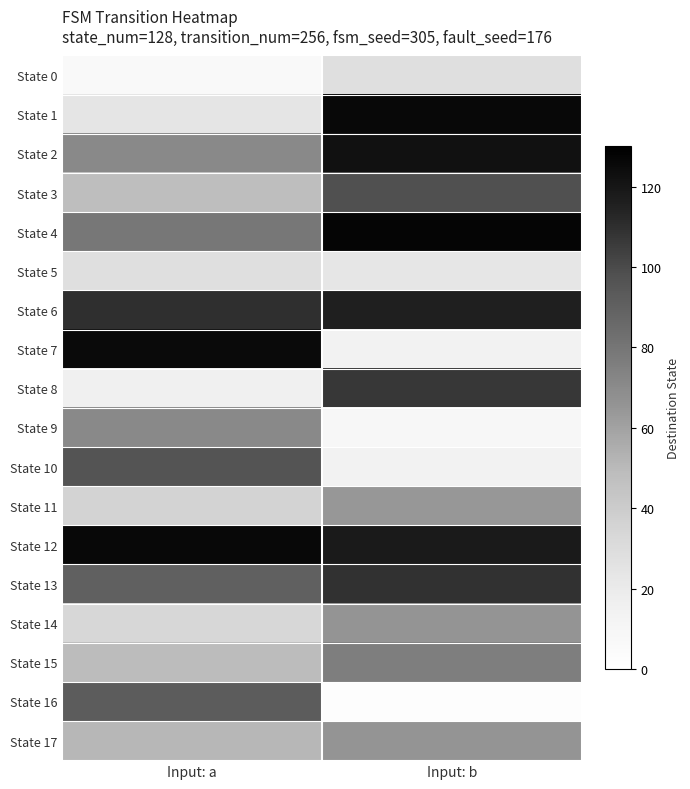

At Input: b, list the series in order from largest to smallest.

State 4, State 1, State 2, State 12, State 6, State 13, State 8, State 3, State 15, State 14, State 17, State 11, State 0, State 5, State 7, State 10, State 9, State 16